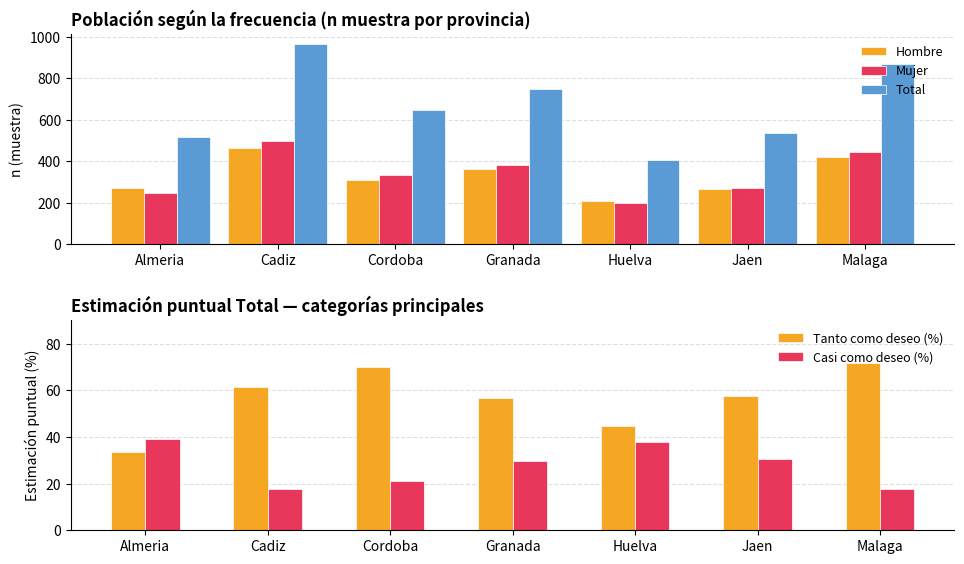

How many data points in Mujer are less than 335?

3